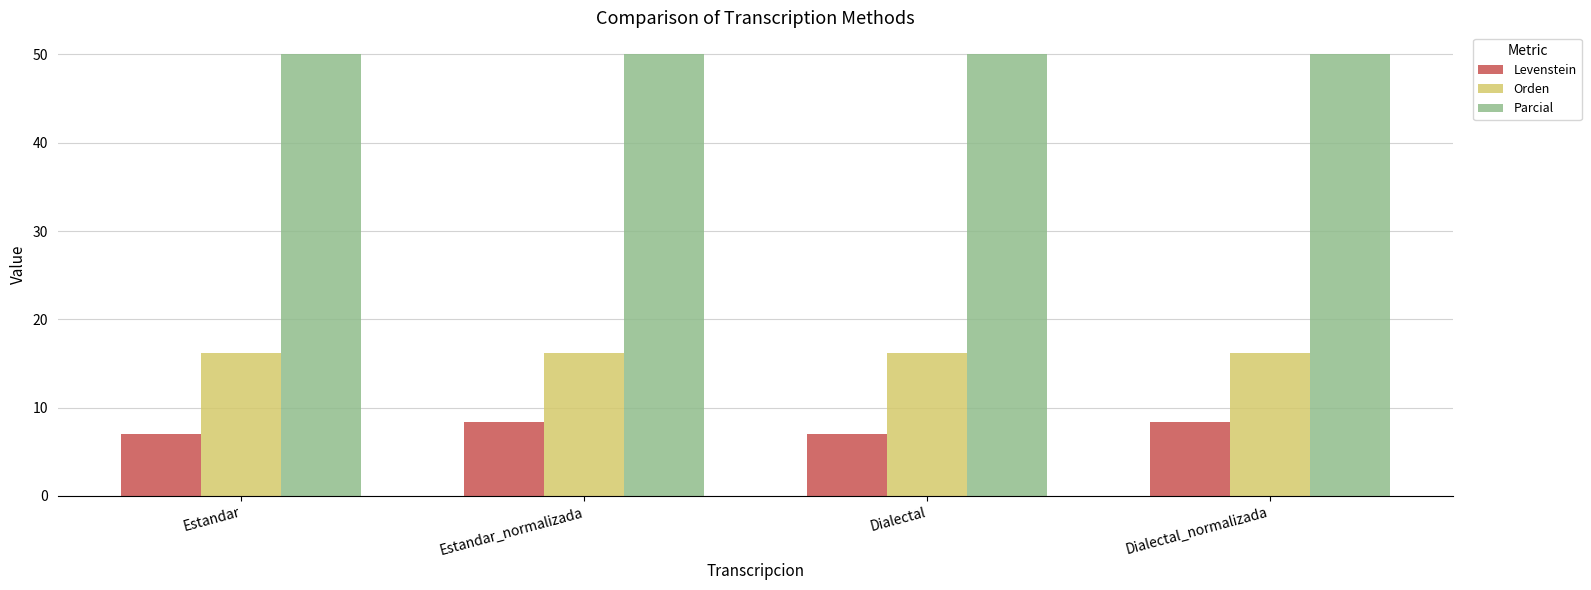

Reading left to right, extract all data points from this chart.

Levenstein: 7.0	8.3	7.0	8.3
Orden: 16.2	16.2	16.2	16.2
Parcial: 50.0	50.0	50.0	50.0